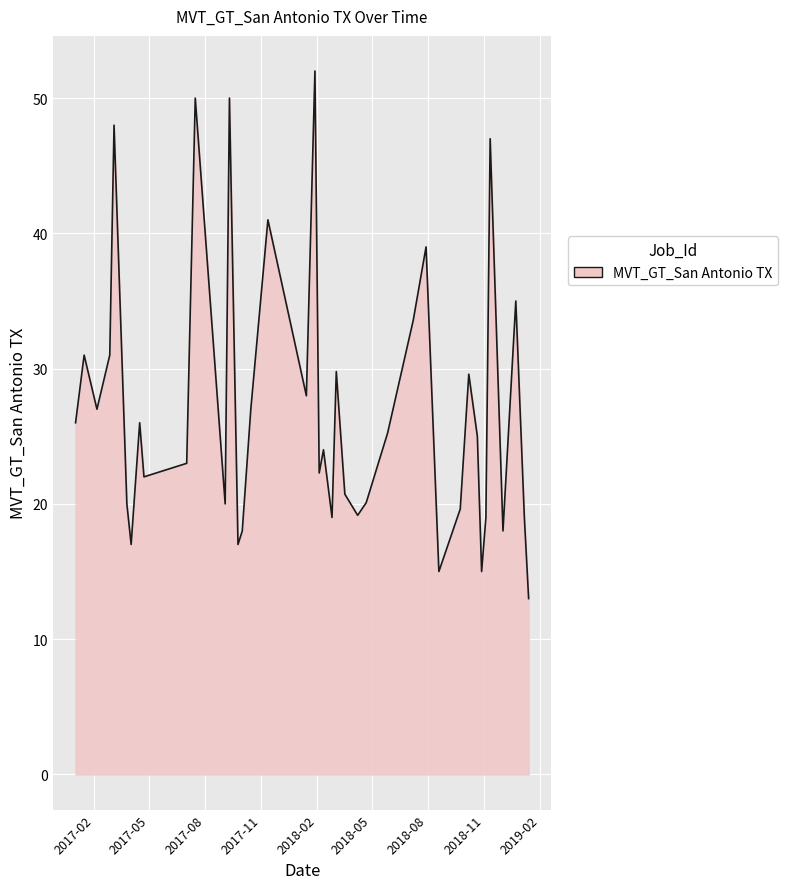

What is the difference between the maximum and minimum values?

39.0